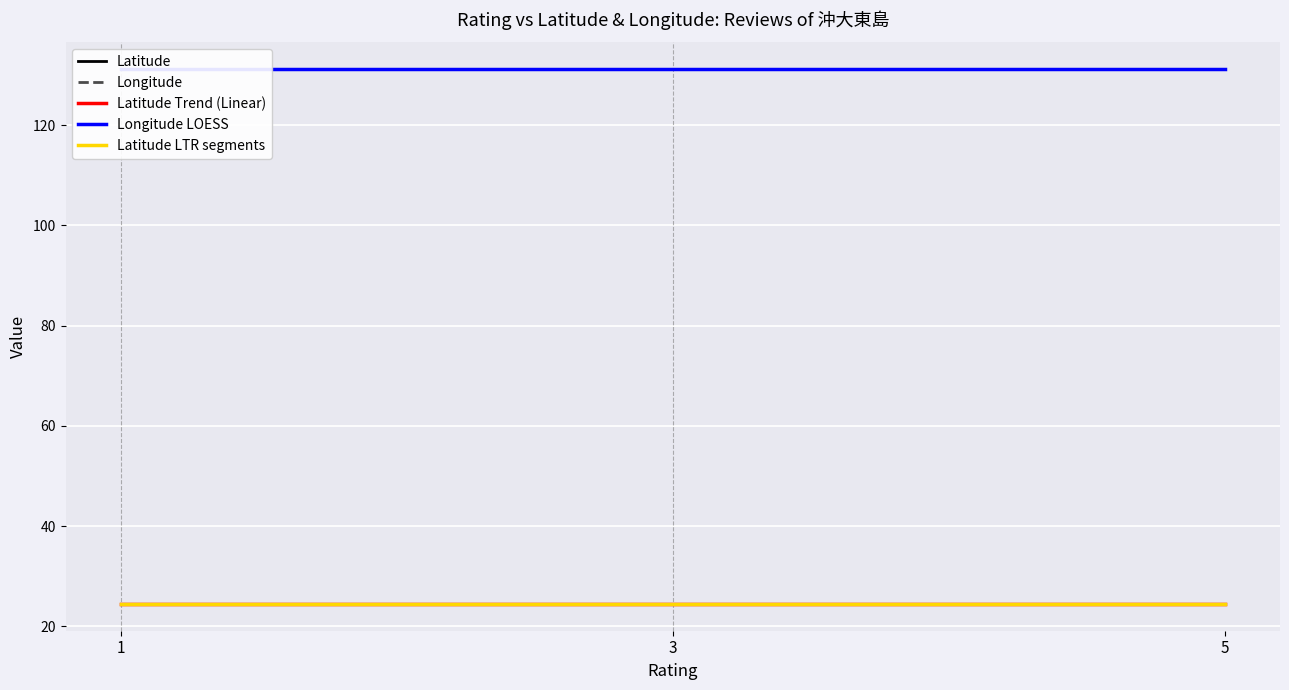

What is the smallest value displayed?

24.5